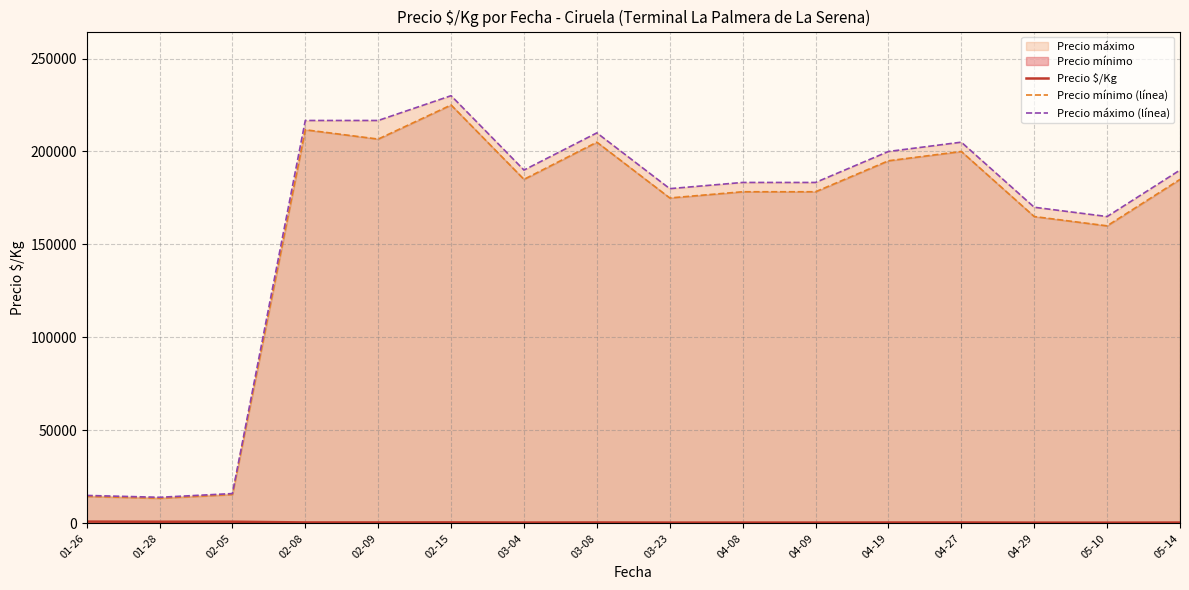

Between 02-09 and 03-04, which series saw the biggest shift?

Precio máximo (línea)